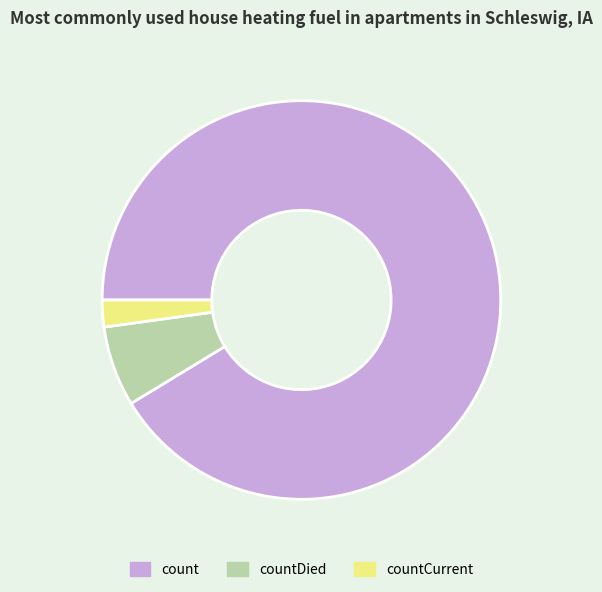

How many segments does this pie chart have?

3